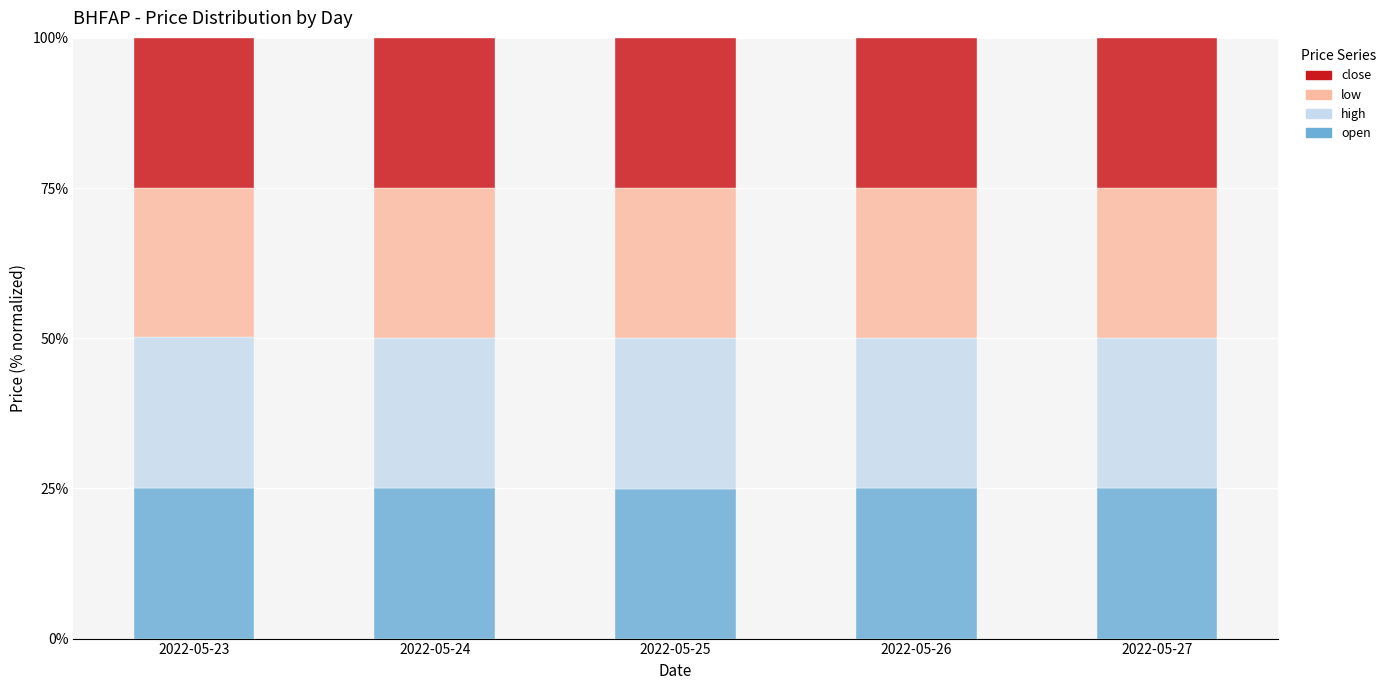

Is it true that open equals 34.1 at 2022-05-23?

False